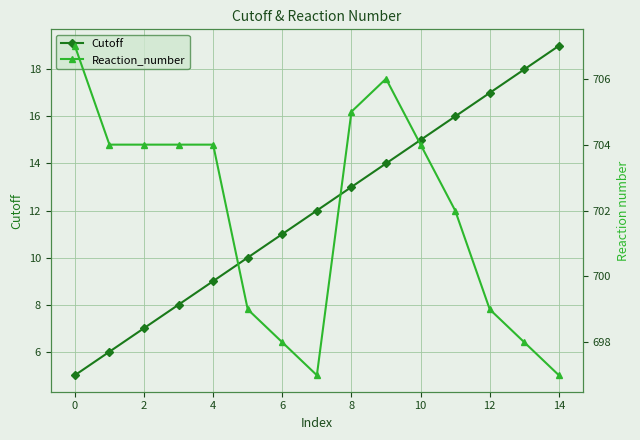

What is the lowest value of the Cutoff series?

5